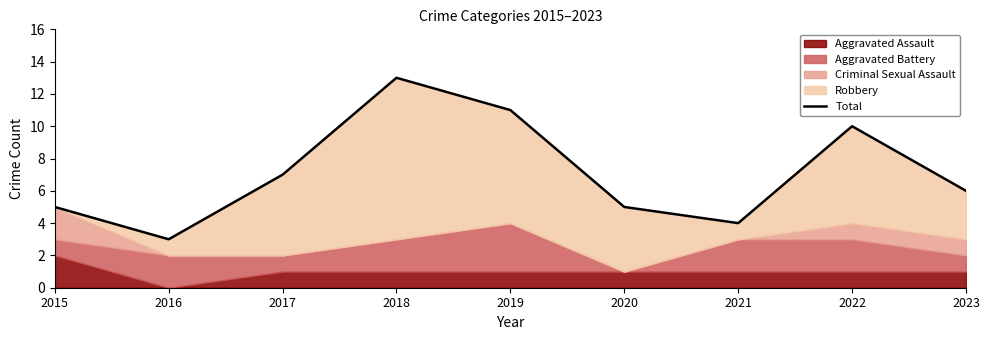

The chart shows a value of 11 at 2019. True or false?

True